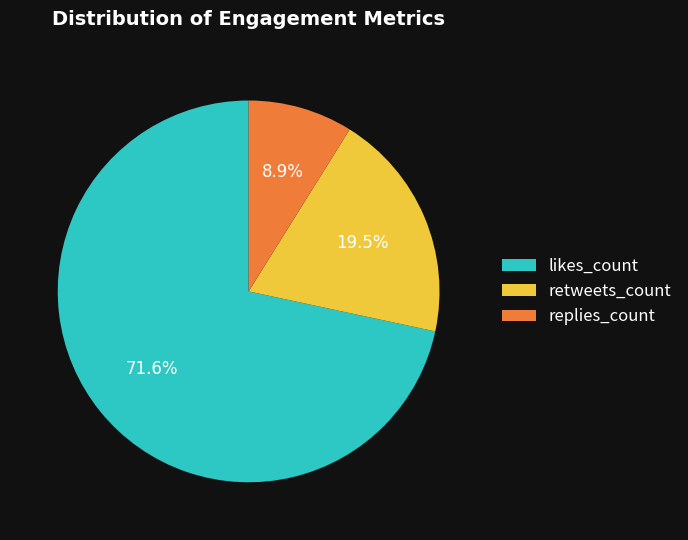

Rank the categories by value from highest to lowest.

likes_count, retweets_count, replies_count